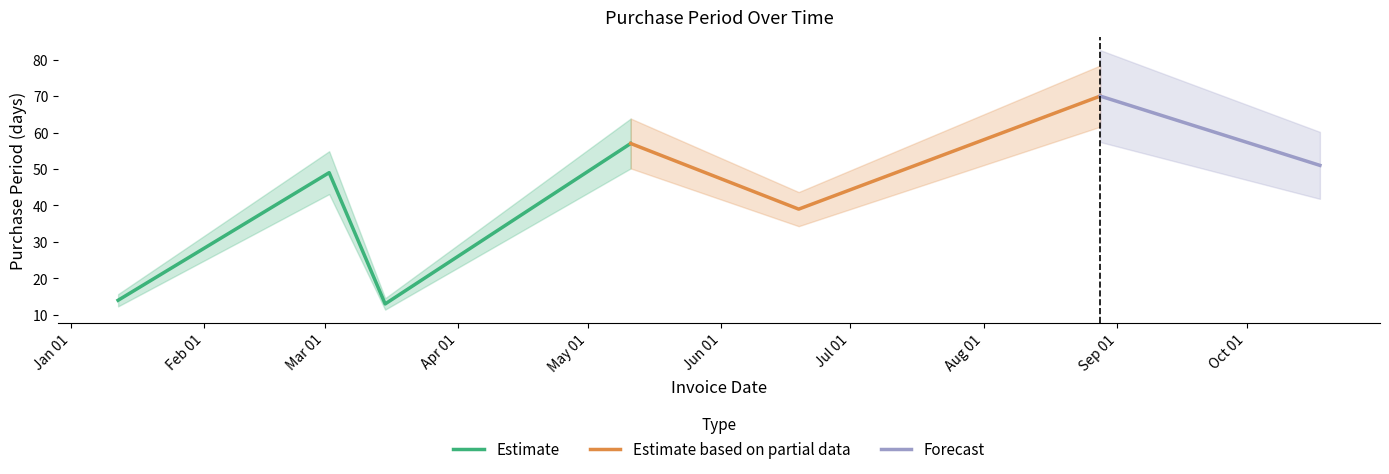

What is the minimum value shown in the chart?

13